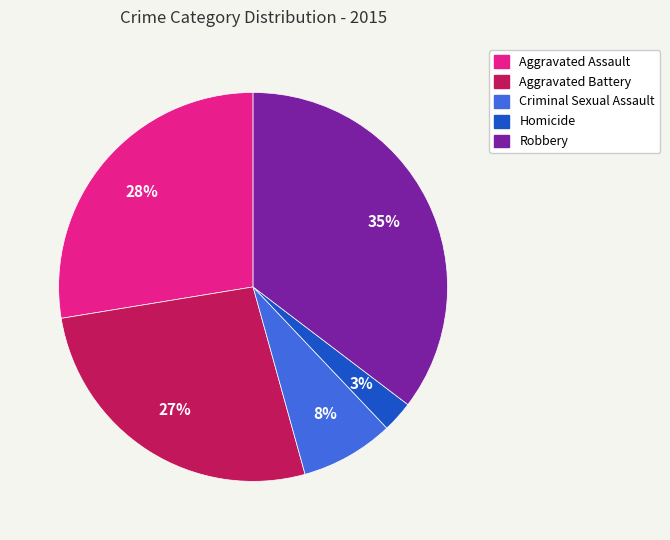

How many slices are in this pie chart?

5